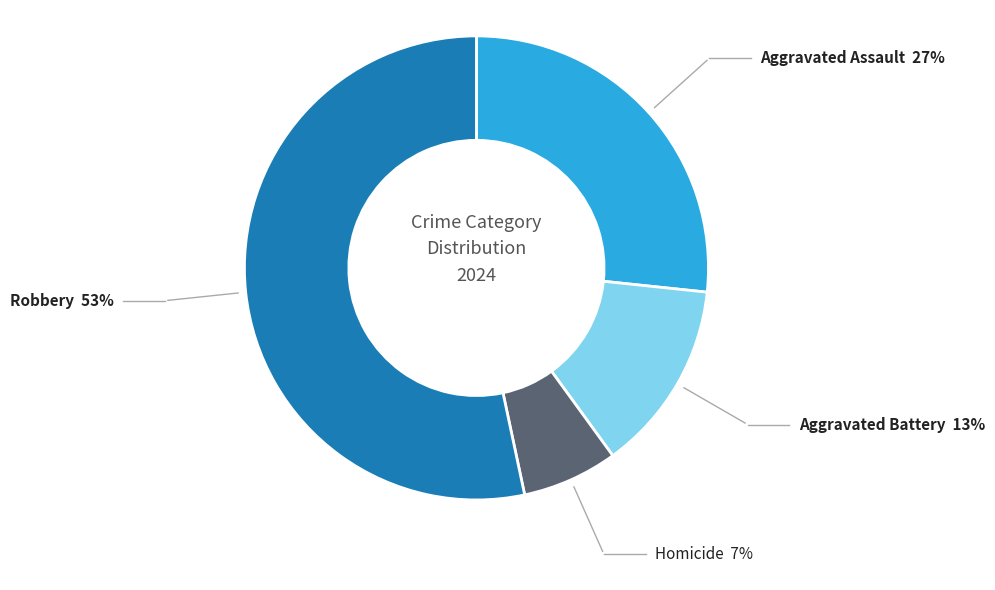

Count the number of slices in the pie.

4